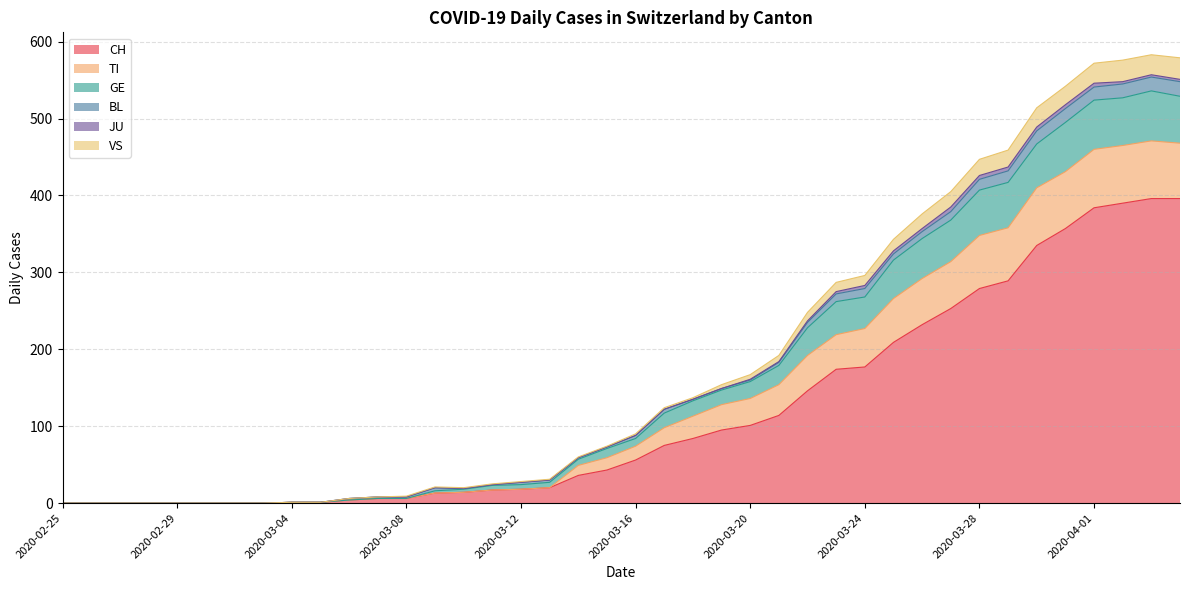

What is the spread (max minus min) of values at 2020-03-28?

168